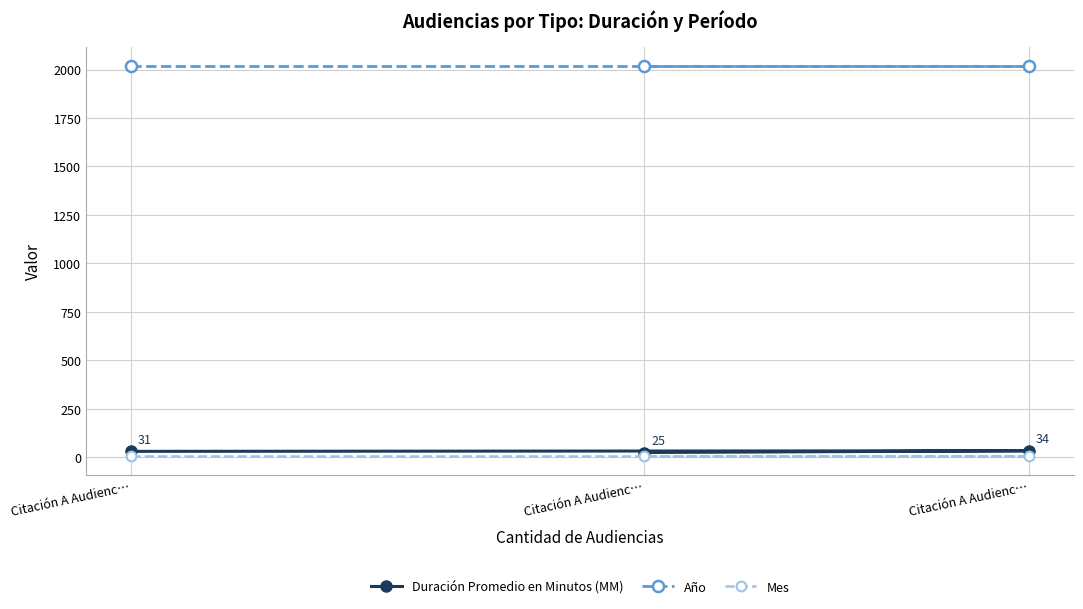

Which series has the largest range (max minus min)?

Duración Promedio en Minutos (MM)